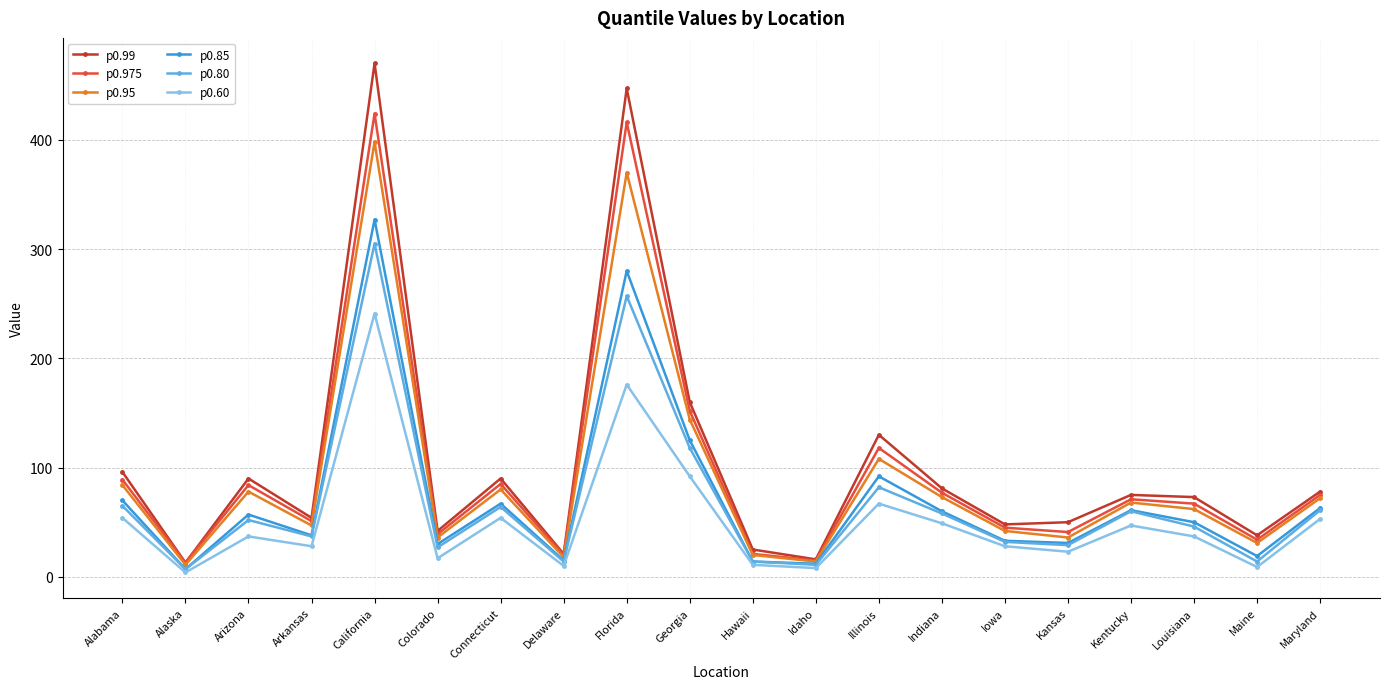

True or false: p0.95 has a value of 47 at Arkansas.

True